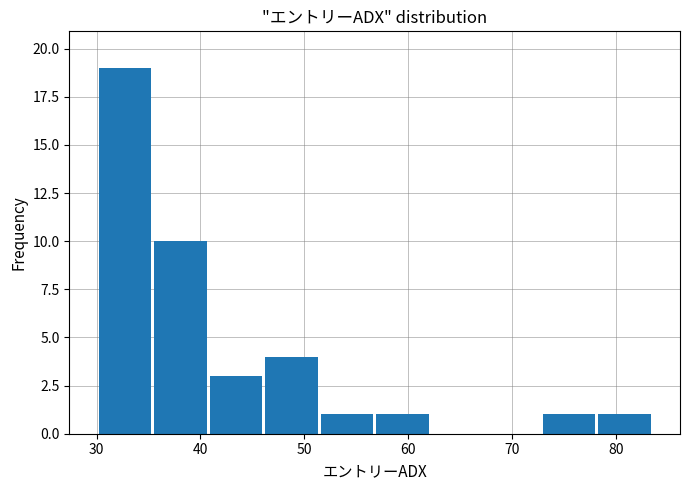

How tall is the bar that spans 30 to 35 on the x-axis? Neither the bar edges nor the heights are printed on the chart, so give them approximately, as read against the axes.

19